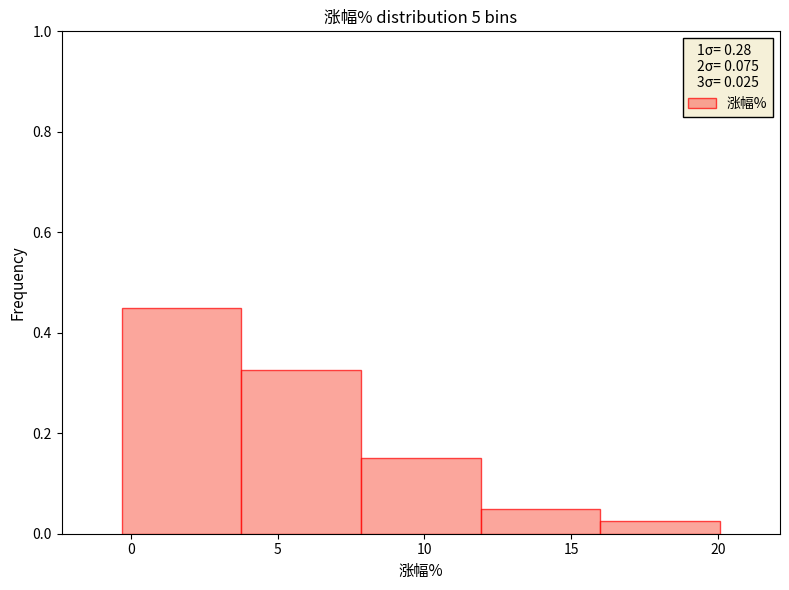

Reading left to right, list every bar in this chart as the range it spans on the x-axis followed by its height. Neither the bar edges nor the heights are printed on the chart, so give them approximately, as read against the axes.

-0.5 to 4.0: 0.46
4.0 to 8.0: 0.32
8.0 to 12.0: 0.16
12.0 to 16.0: 0.06
16.0 to 20.0: 0.02